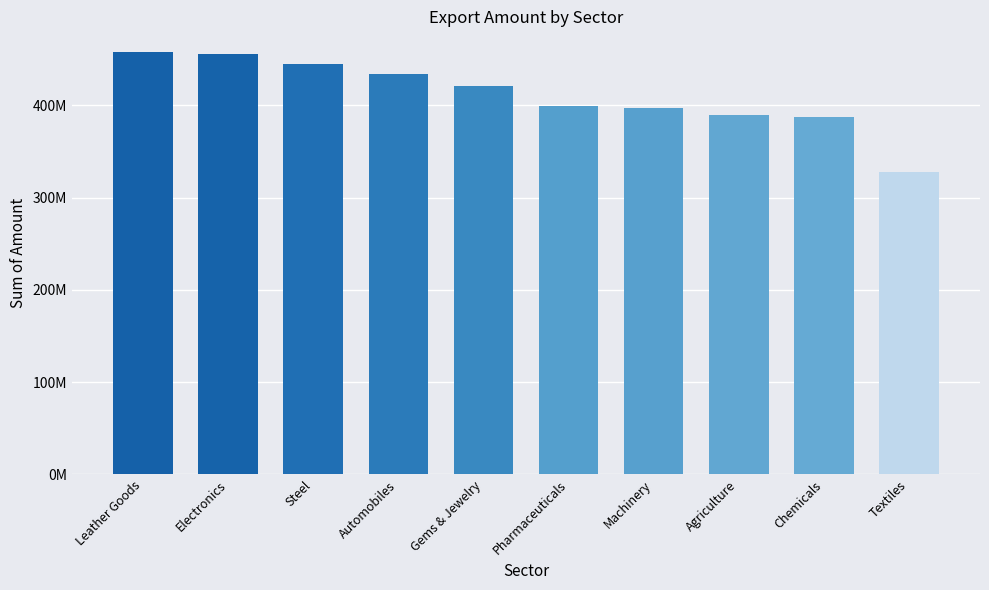

Are the bars horizontal?

No